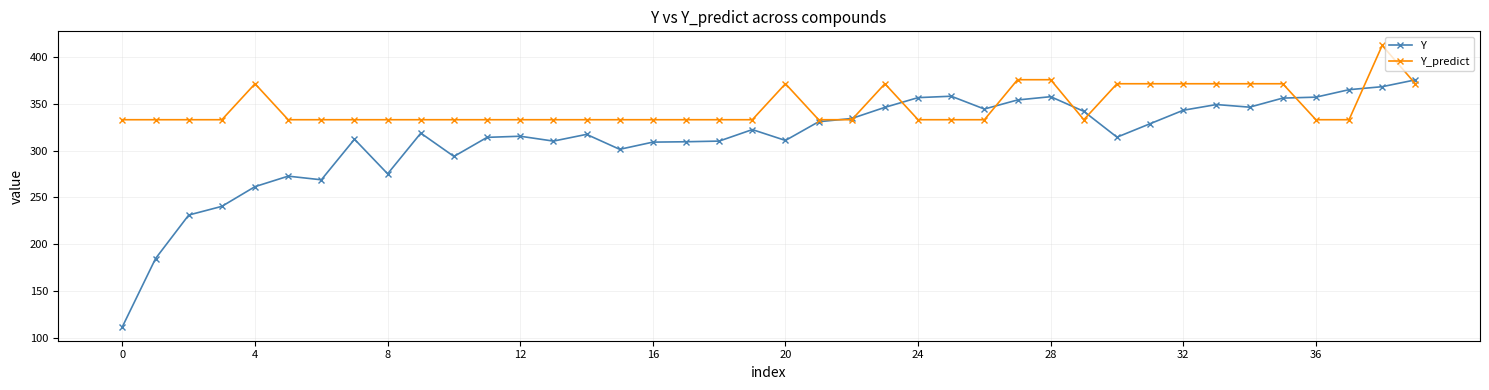

Which series has the largest range (max minus min)?

Y